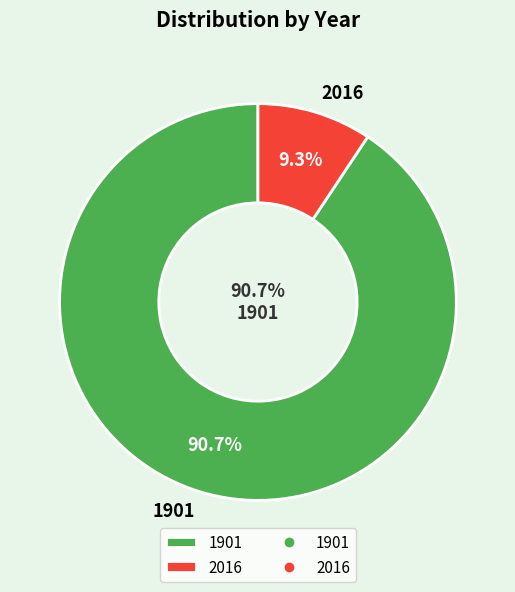

To the nearest percent, what is the combined percentage of 2016 and 1901?

100%